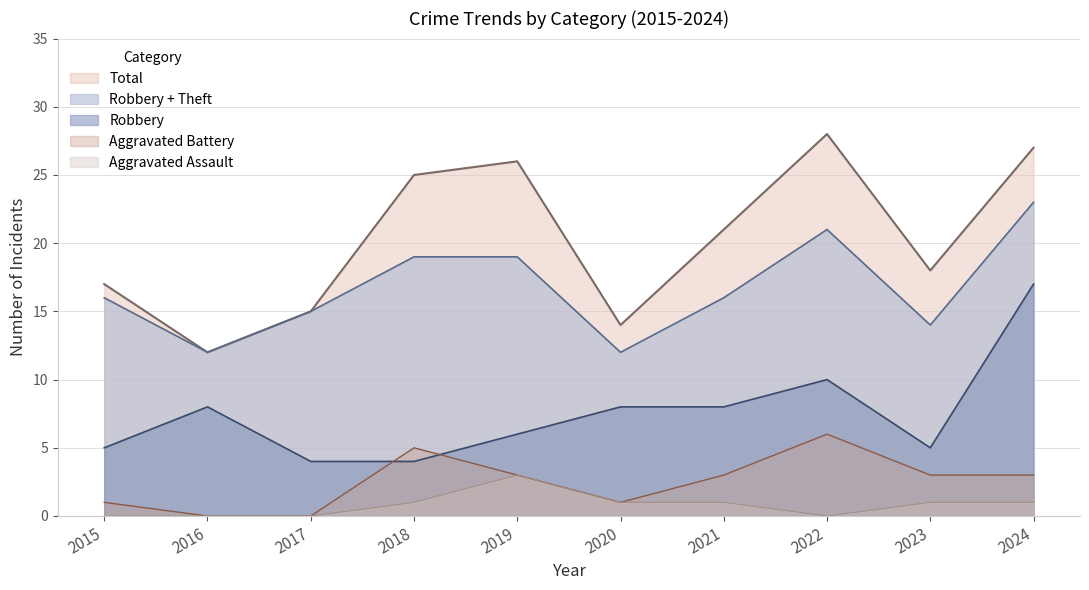

What are all the series names shown in the legend?

Total, Robbery + Theft, Robbery, Aggravated Battery, Aggravated Assault